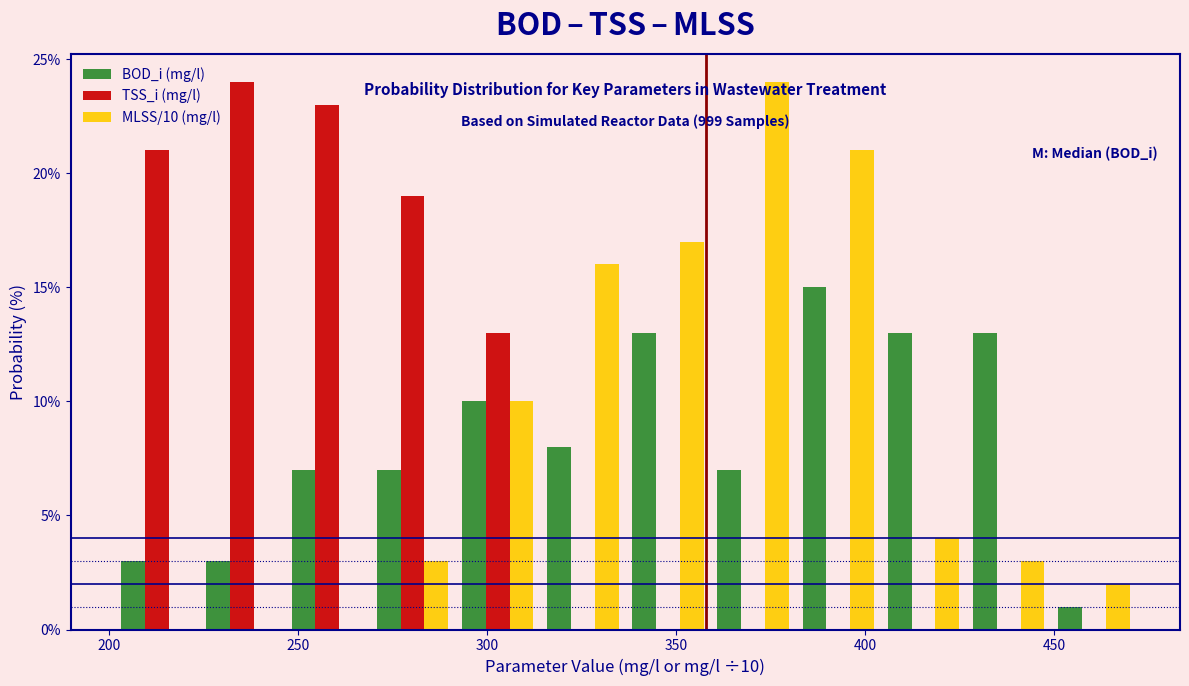

In the TSS_i (mg/l) series, which range on the x-axis has the tallest bar?

225 to 245